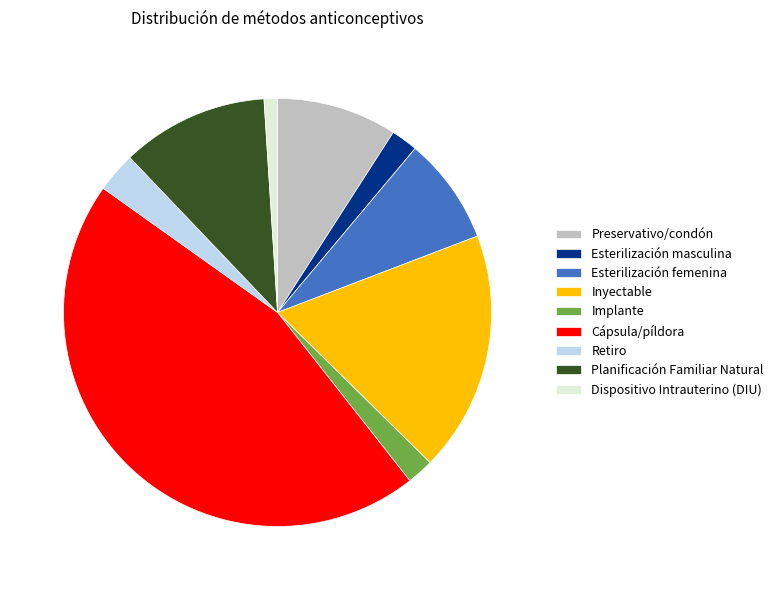

The Dispositivo Intrauterino (DIU) slice represents 13% of the pie. True or false?

False